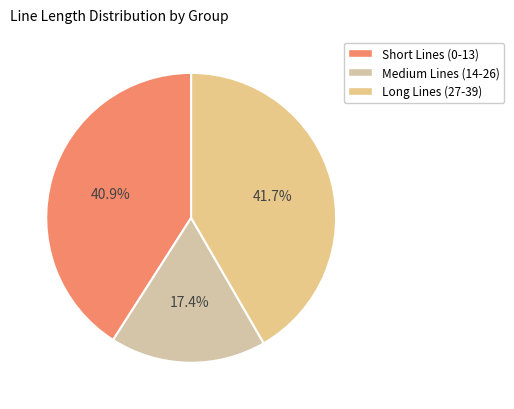

What is the smallest slice in the pie chart?

Medium Lines (14-26)